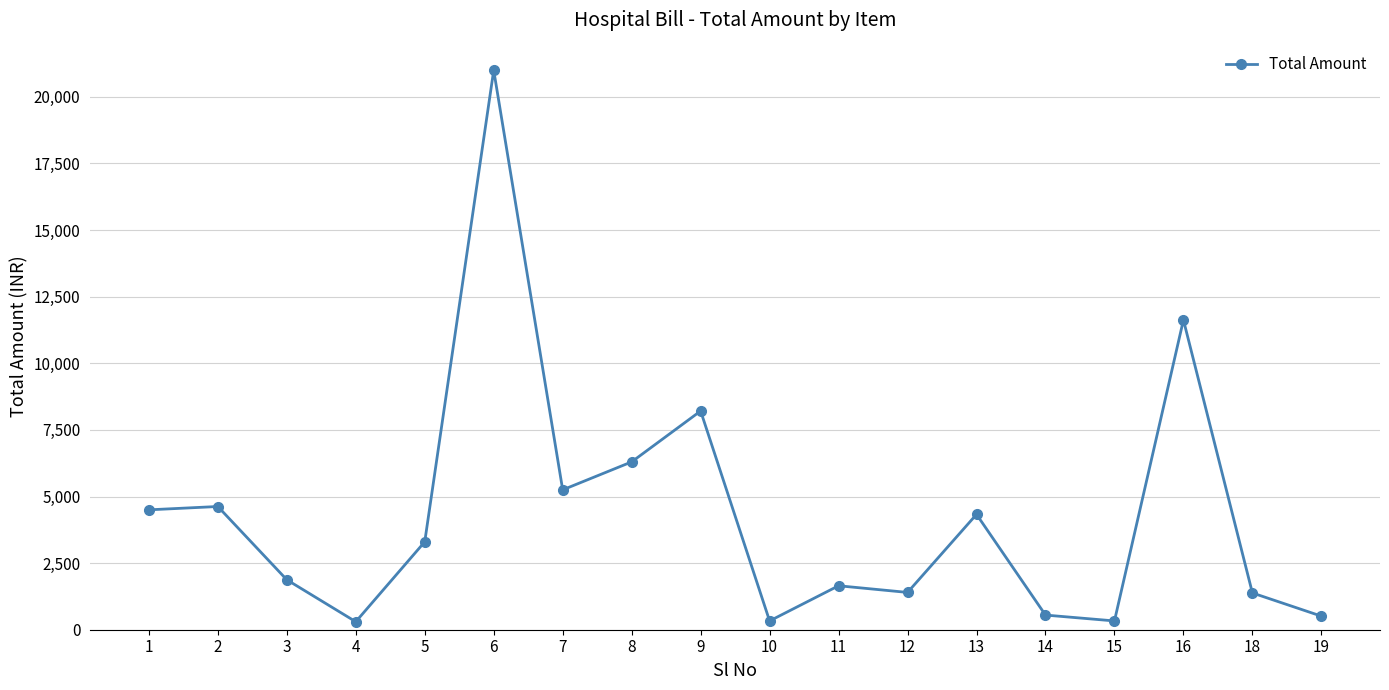

Where does the data first go above 3300?

1